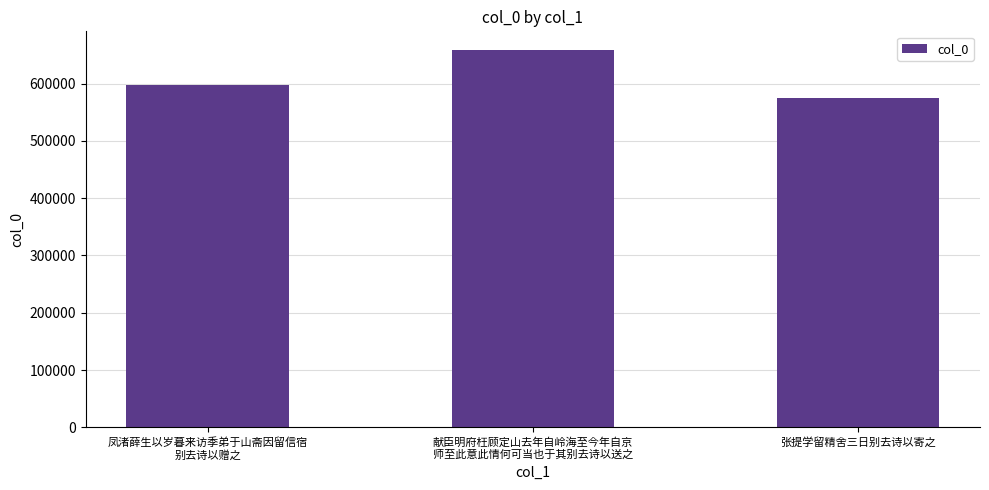

Does the chart contain stacked bars?

No